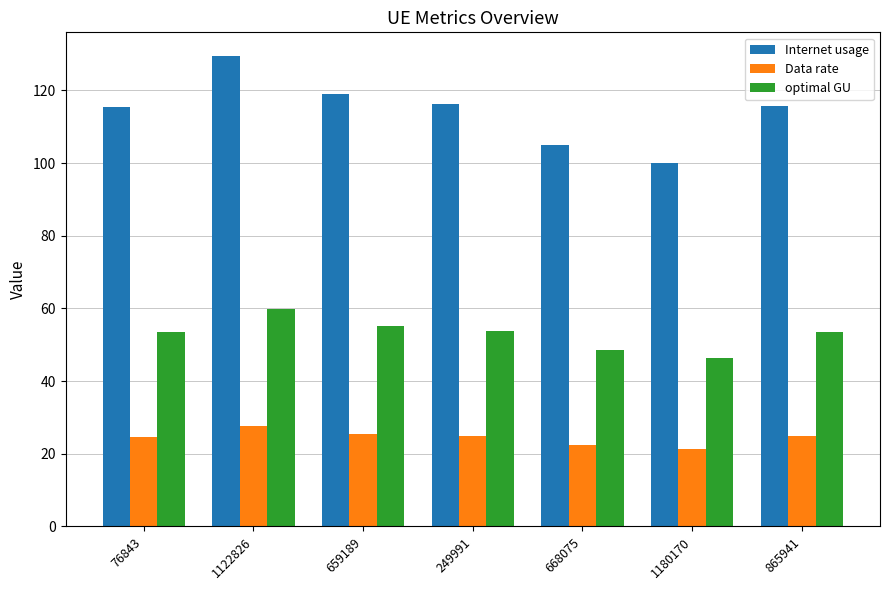

What is the spread (max minus min) of values at 865941?

91.0